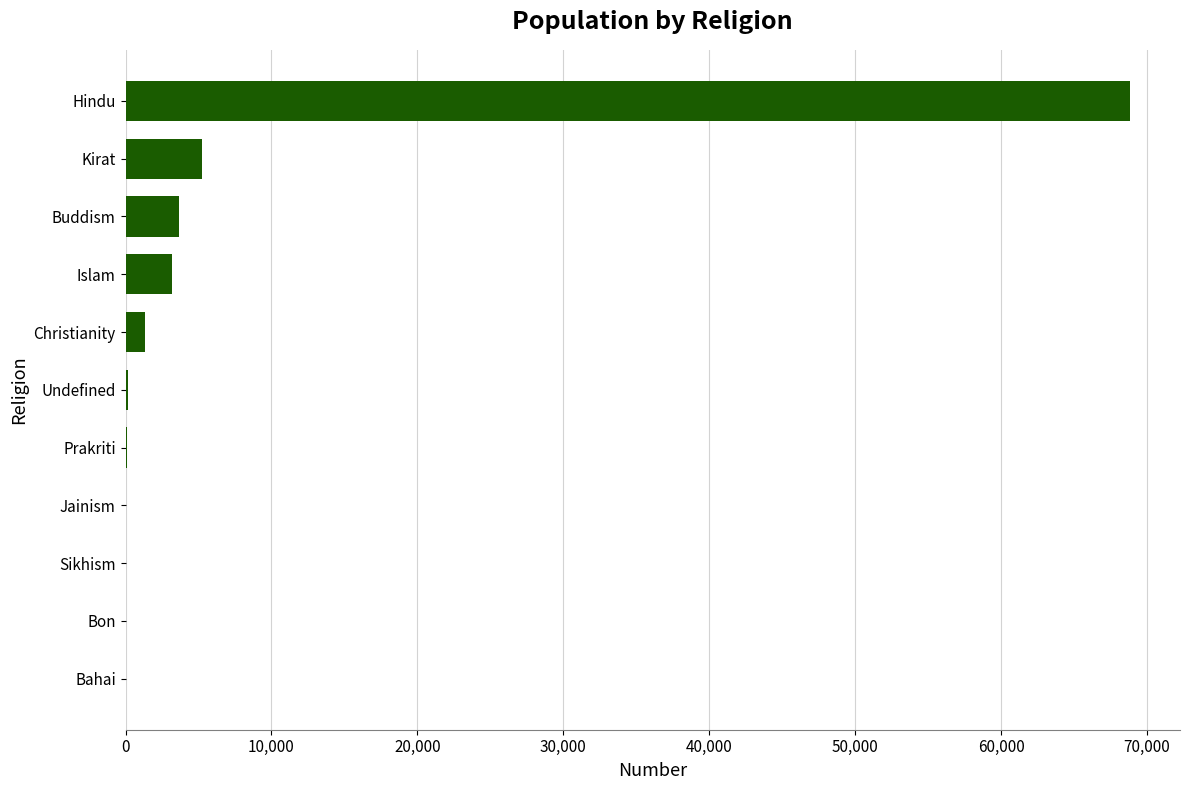

Count the number of data series in this chart.

1